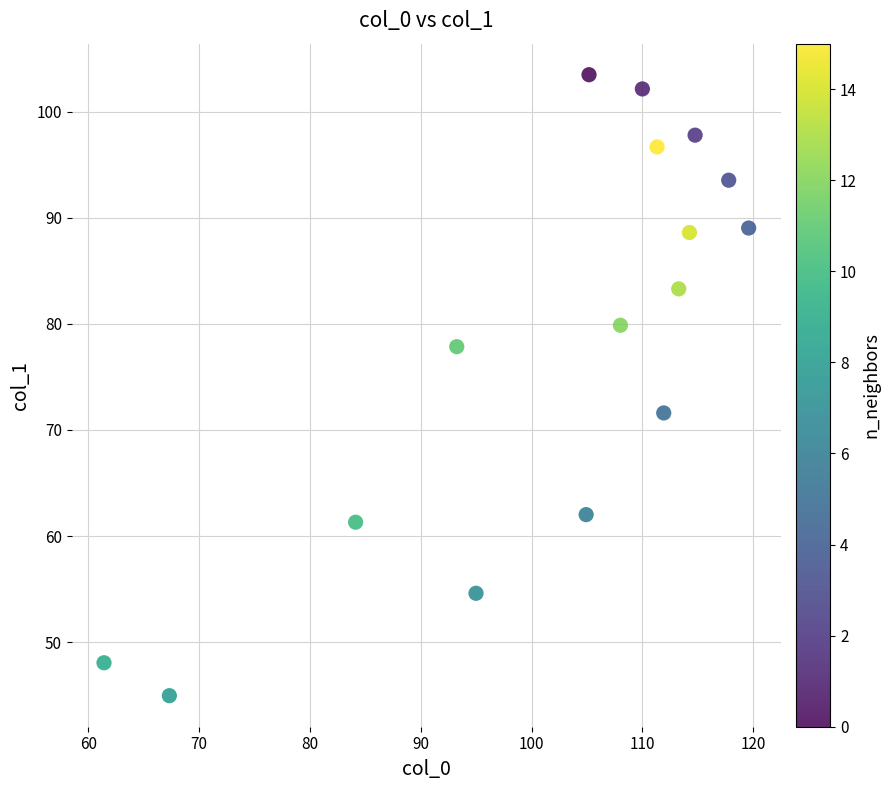

What Y value in the scatter plot is closest to 74?

71.6